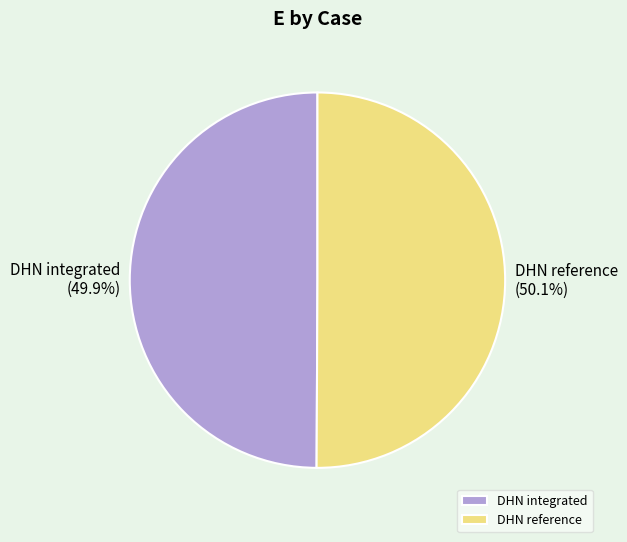

Is it true that DHN integrated is 50% of the pie?

True